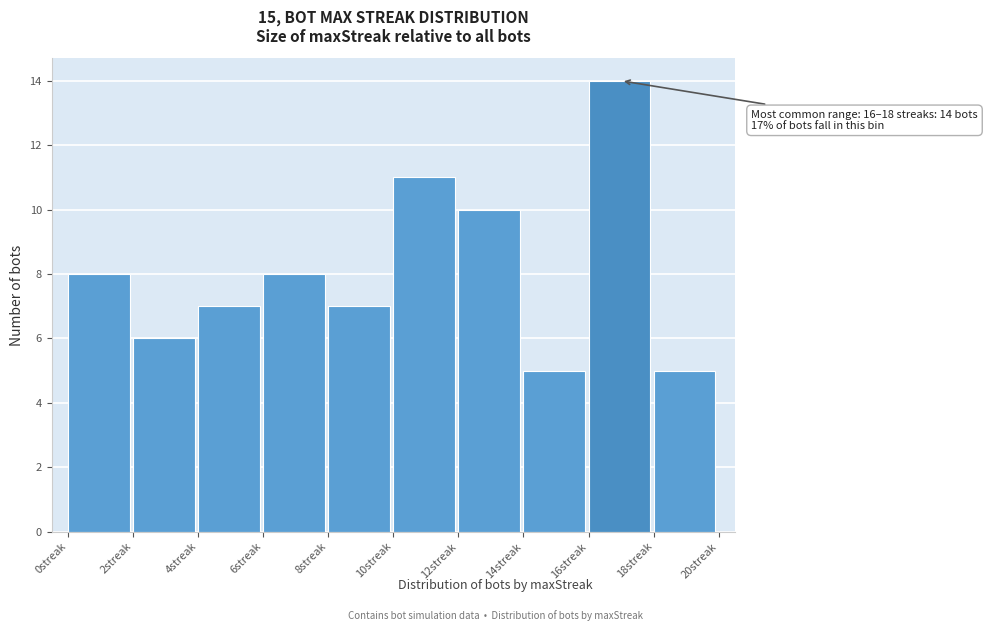

Over which range of the x-axis is the bar tallest?

16 to 18